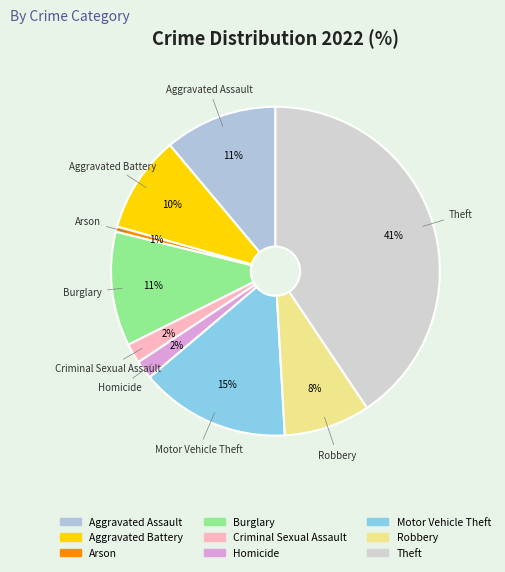

Which has a higher value, Aggravated Battery or Motor Vehicle Theft?

Motor Vehicle Theft